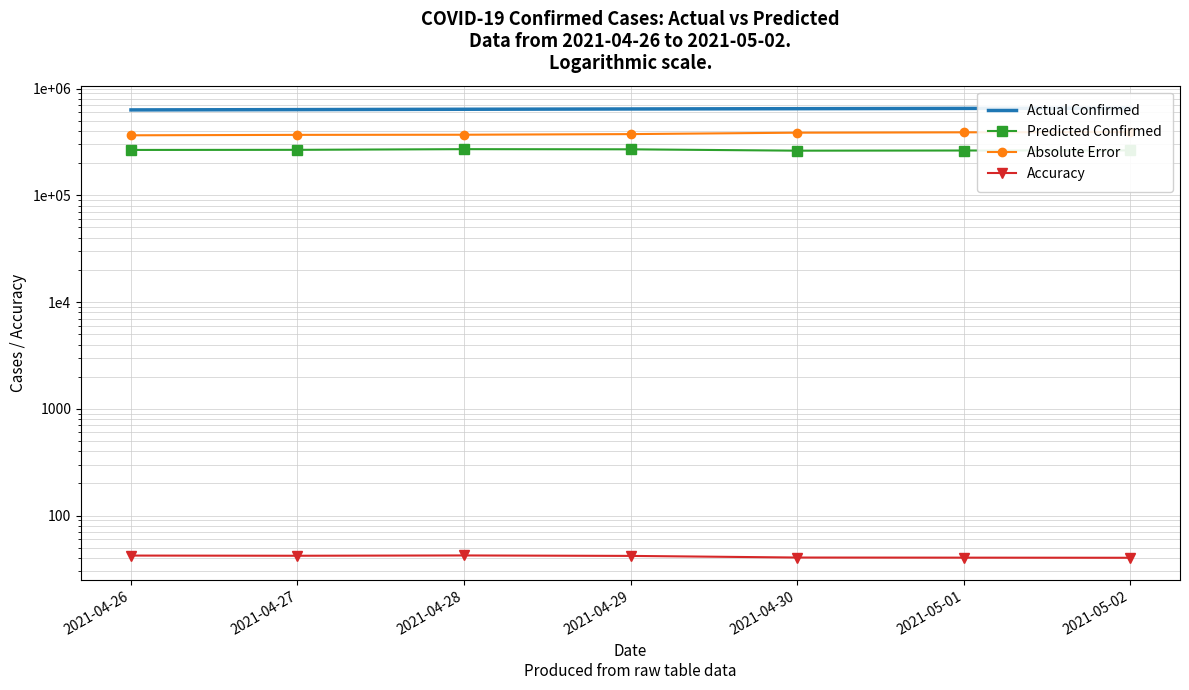

Is it true that Absolute Error equals 170563.8 at 2021-04-28?

False